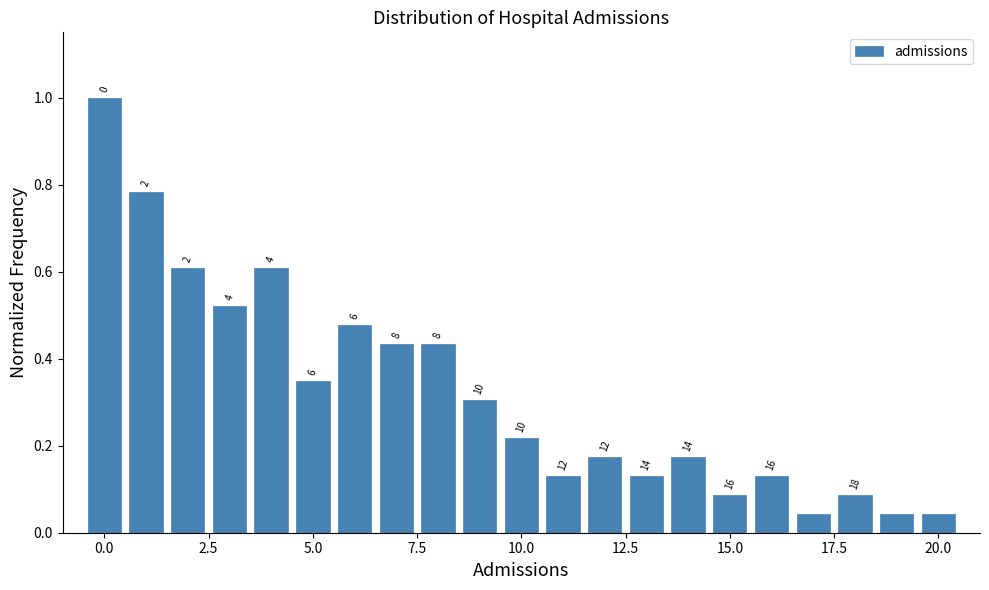

Around what value on the x-axis is the tallest bar? Give the approximate position of its centre, as read against the axis.

0.0